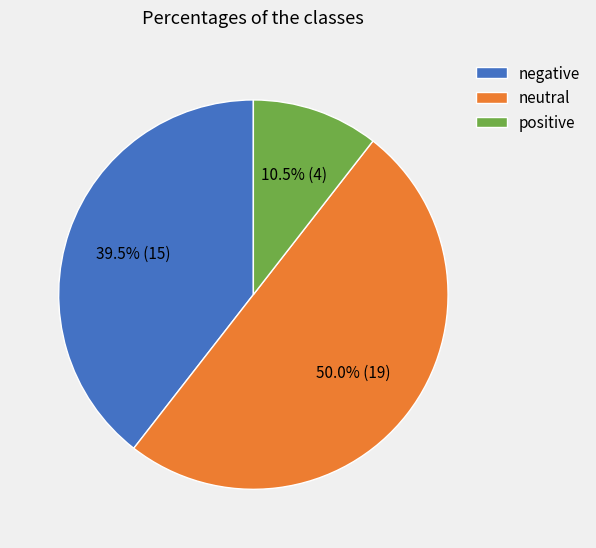

Is negative the majority of the pie?

No